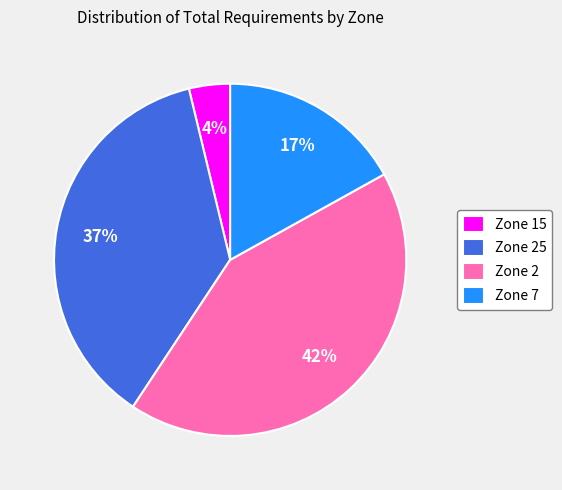

Approximately how many times larger is the value at Zone 15 compared to Zone 7?

0.2